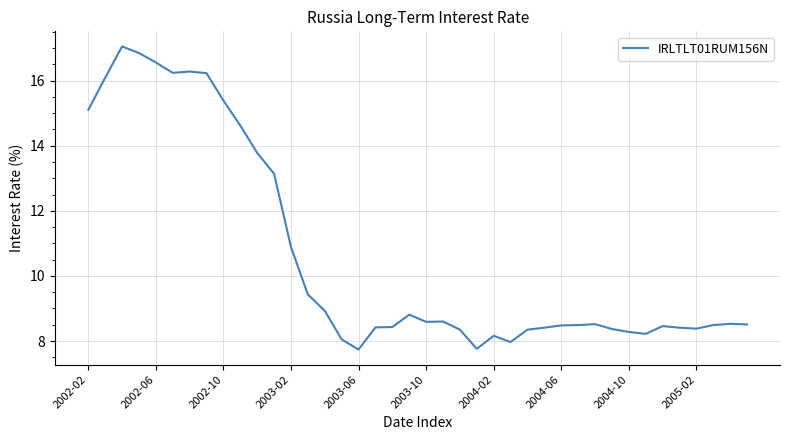

What is the smallest value displayed?

7.7